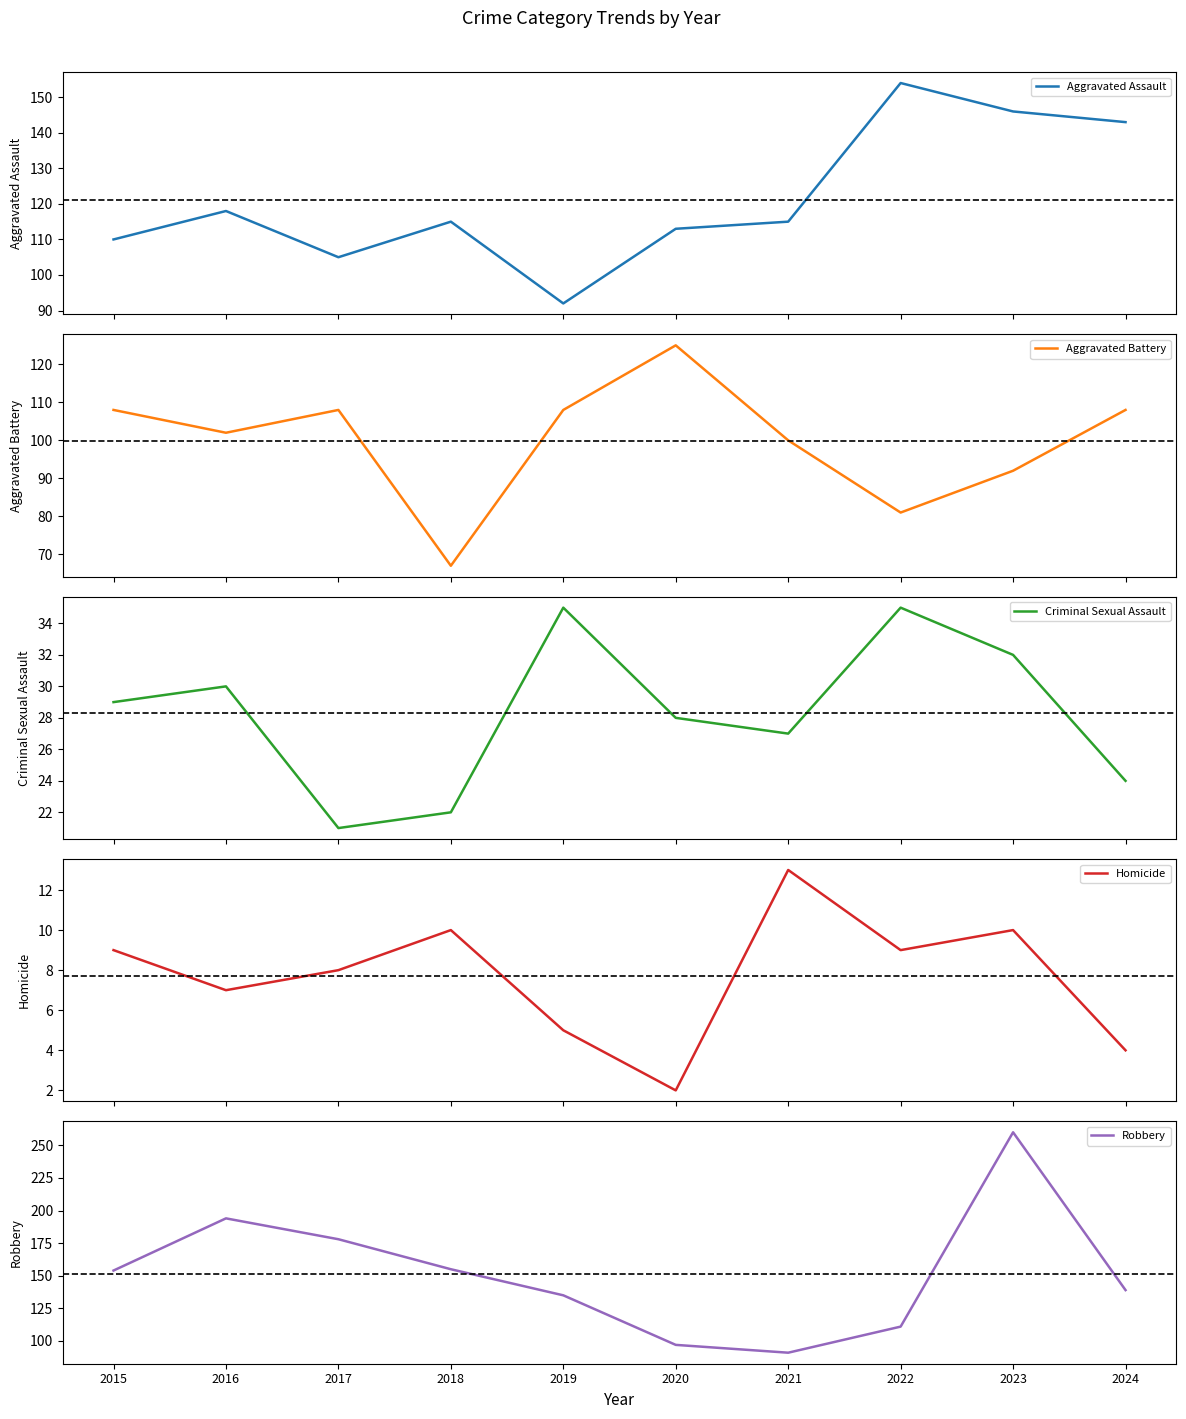

What is the maximum value shown in the chart?

260